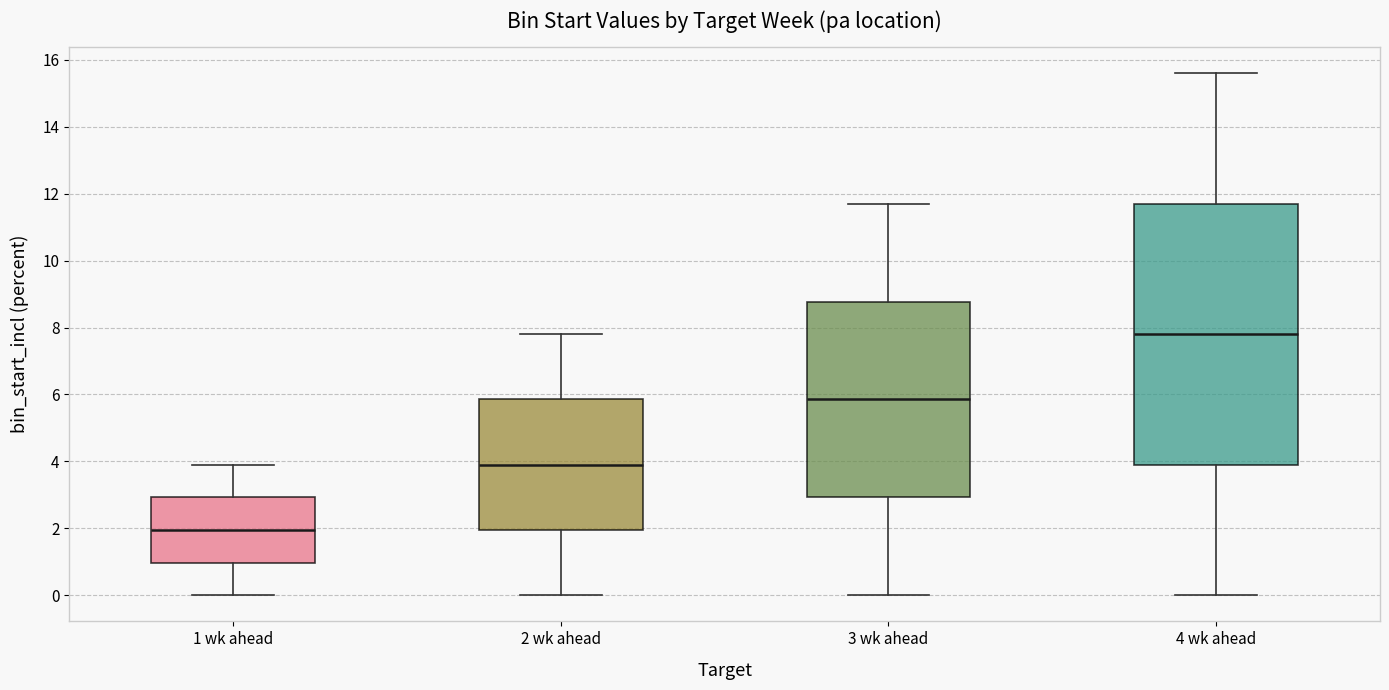

Where is the lower edge of the box for 2 wk ahead on the y-axis? The values are not printed on the chart, so give them approximately, as read against the axis.

2.0